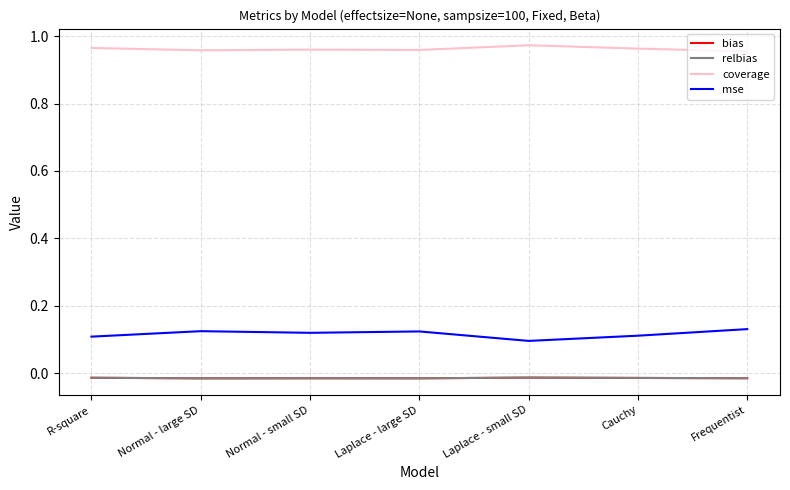

What position from the left is Laplace - small SD?

5